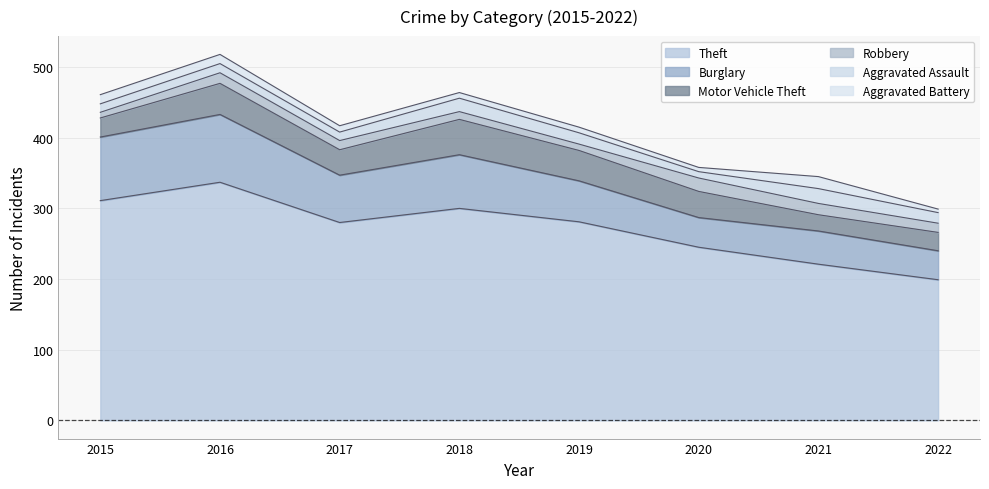

True or false: Motor Vehicle Theft and Burglary cross at least once.

False